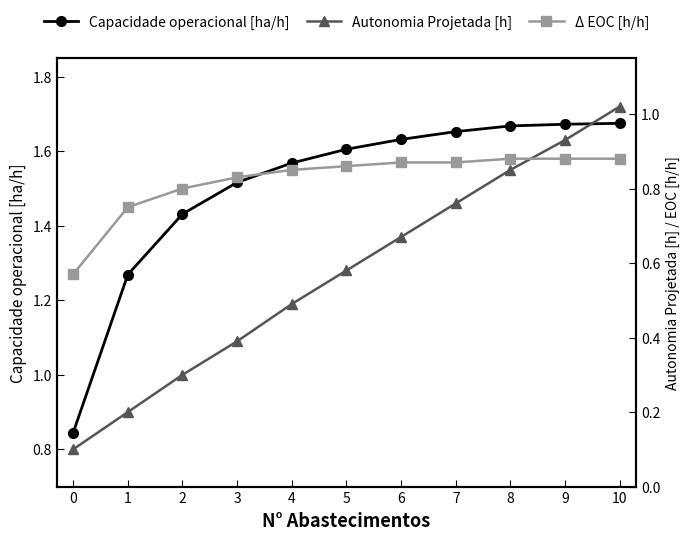

How many Capacidade operacional [ha/h] values are between 1 and 2?

10